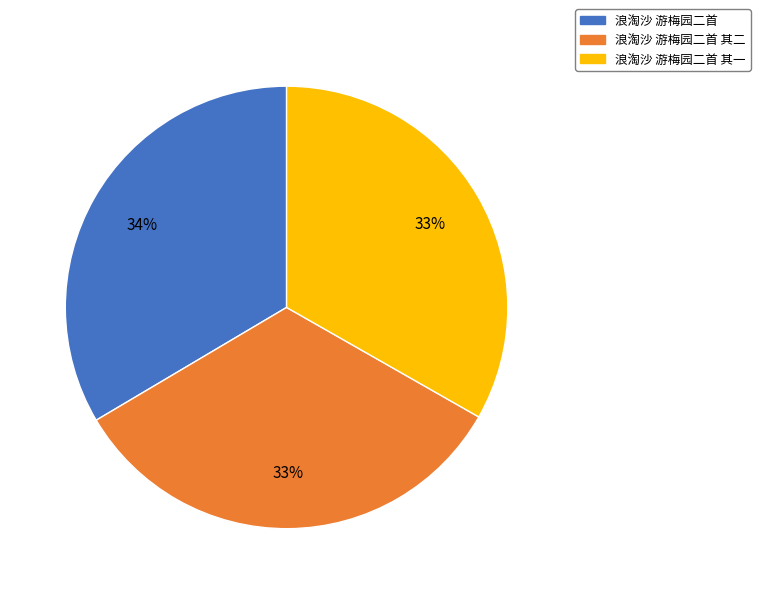

Combined, do 浪淘沙 游梅园二首 and 浪淘沙 游梅园二首 其一 account for over 50%?

Yes